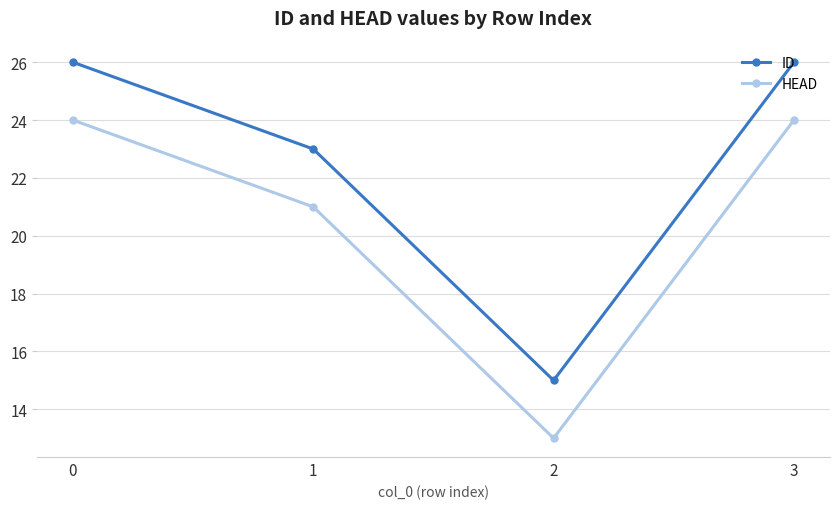

Where is HEAD nearest to the value 18?

1